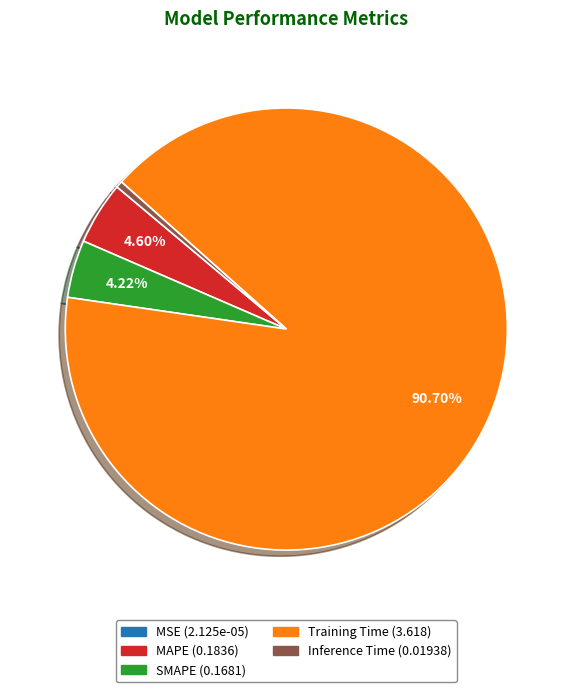

Between Training Time and Inference Time, which is larger?

Training Time